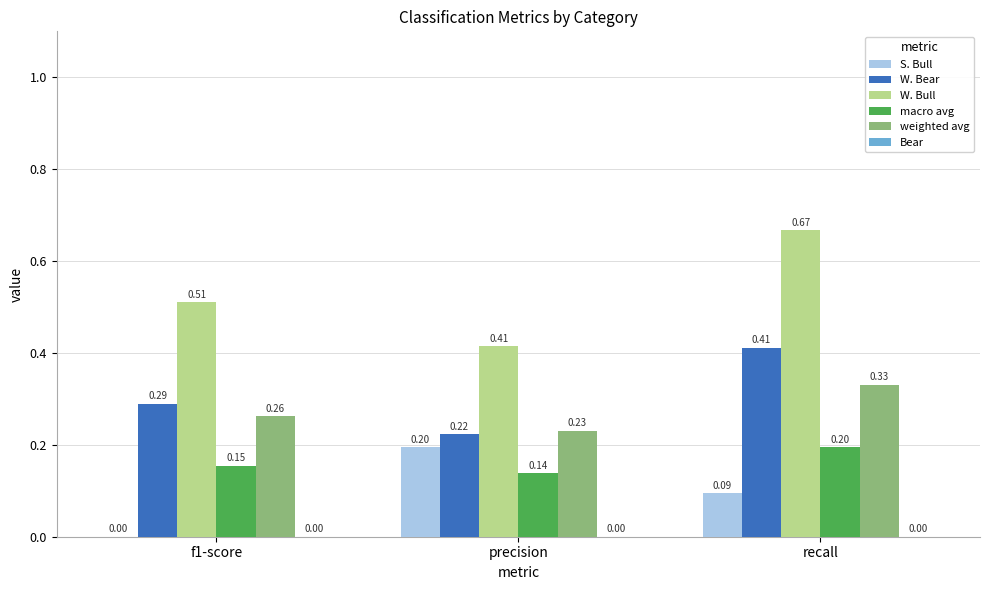

Which series changed the most between precision and recall?

W. Bull